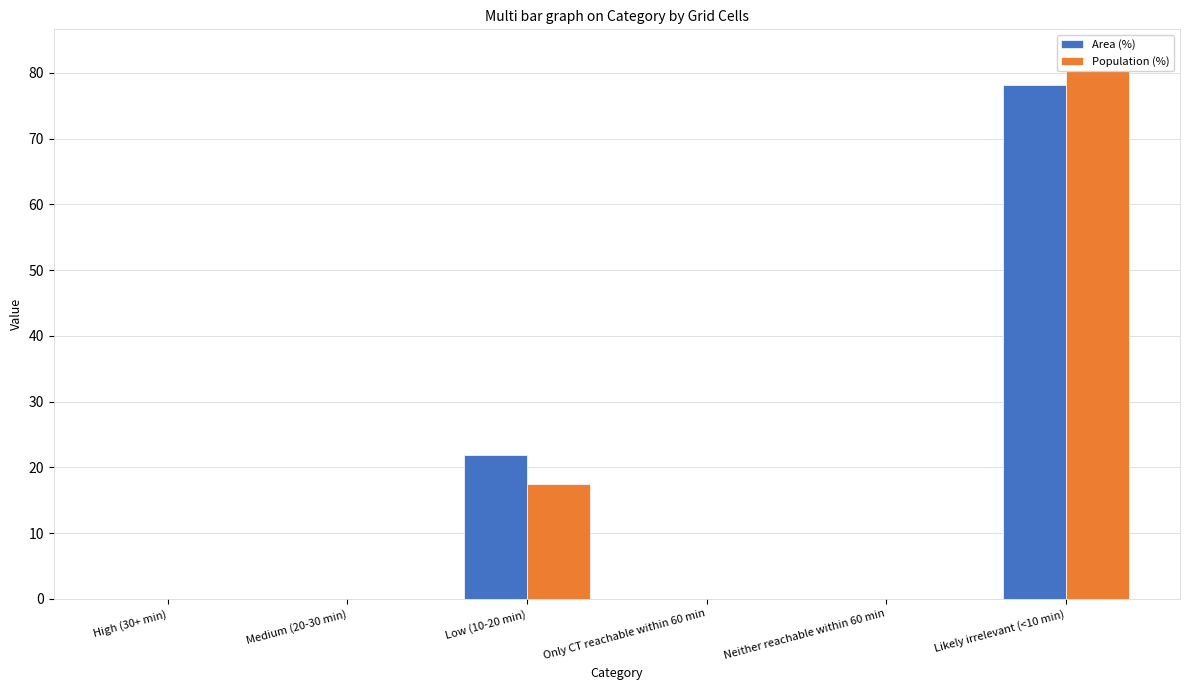

What is the difference between the maximum and second lowest values in the Area (%) series?

78.1